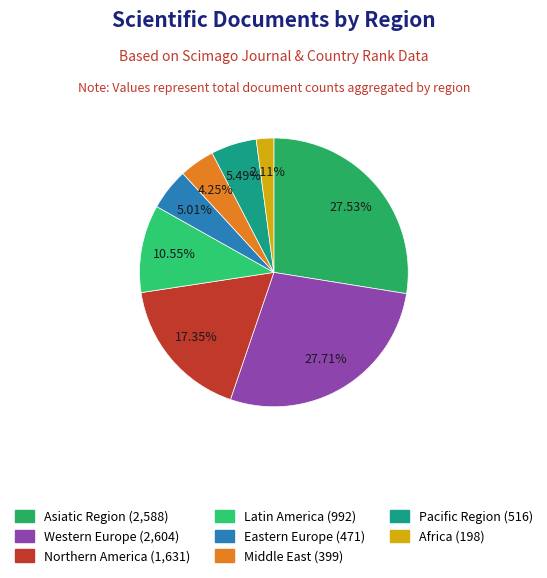

How many segments does this pie chart have?

8